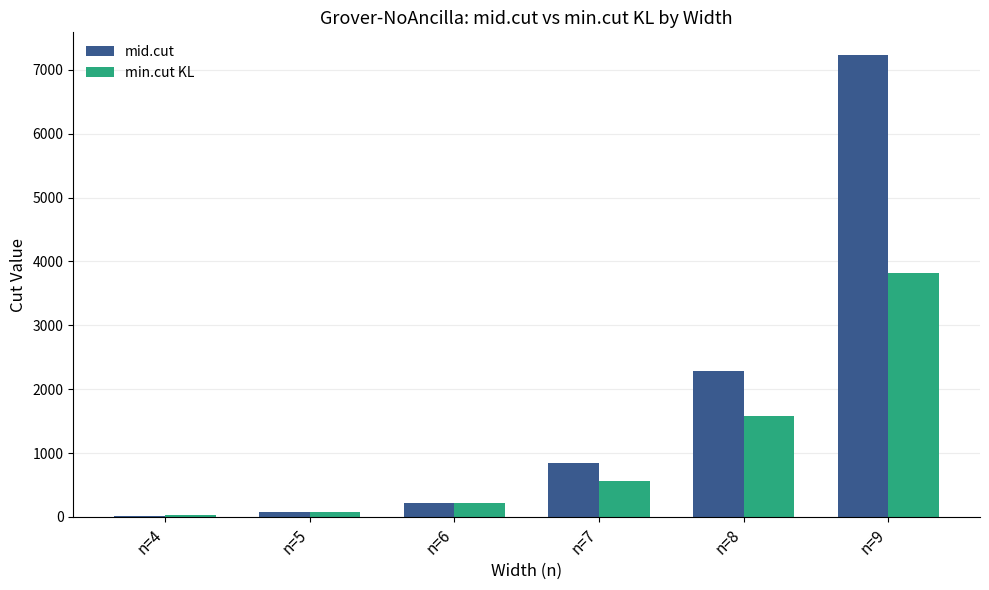

Reading left to right, transcribe all the data shown in this chart.

mid.cut: 20	72	216	852	2288	7224
min.cut KL: 28	72	216	564	1584	3816